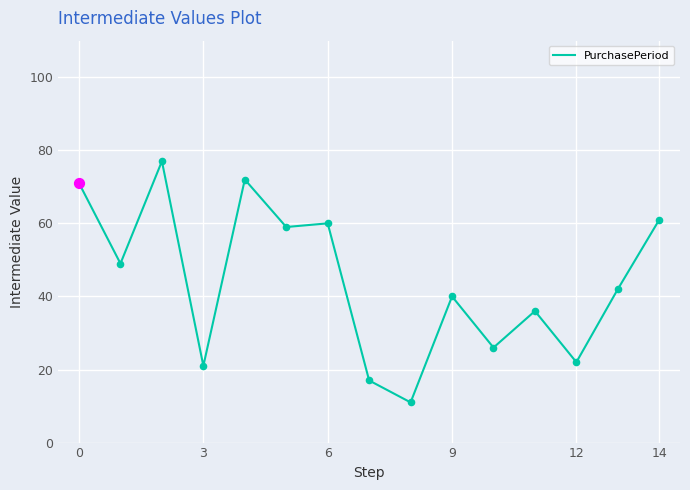

What is the difference between the maximum and minimum values?

66